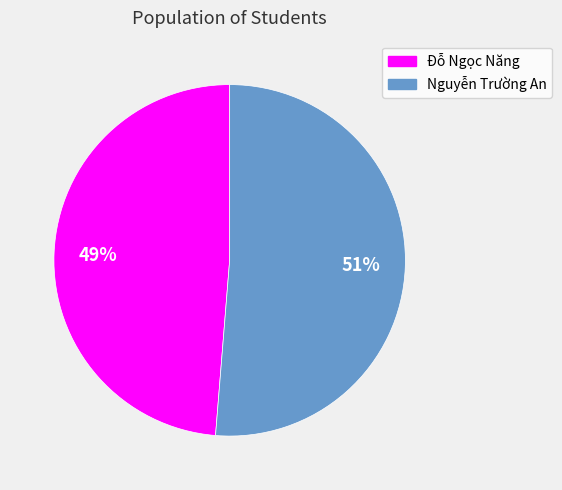

Does Nguyễn Trường An represent more than half of the total?

Yes